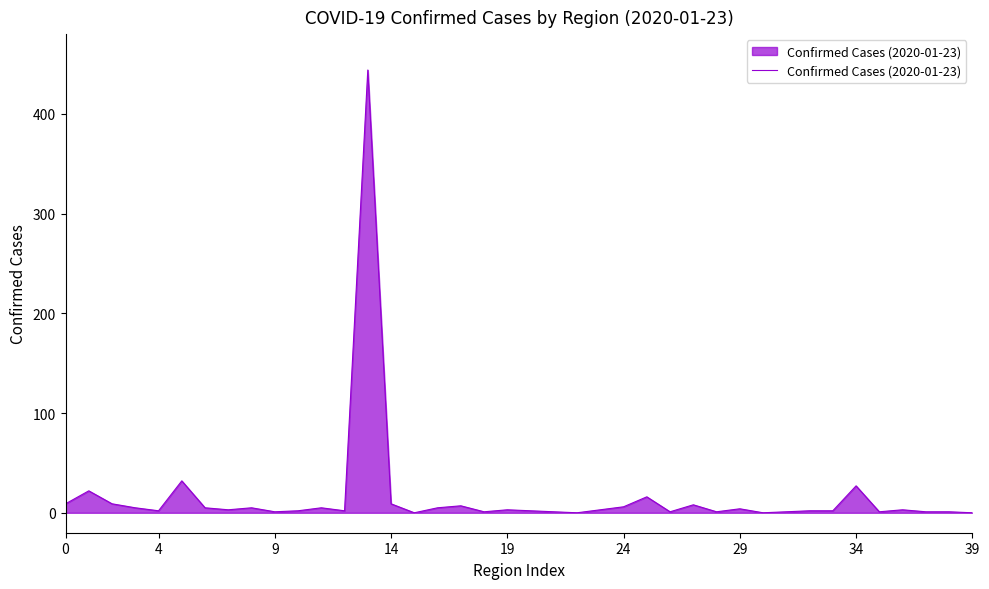

What is the maximum value shown in the chart?

444